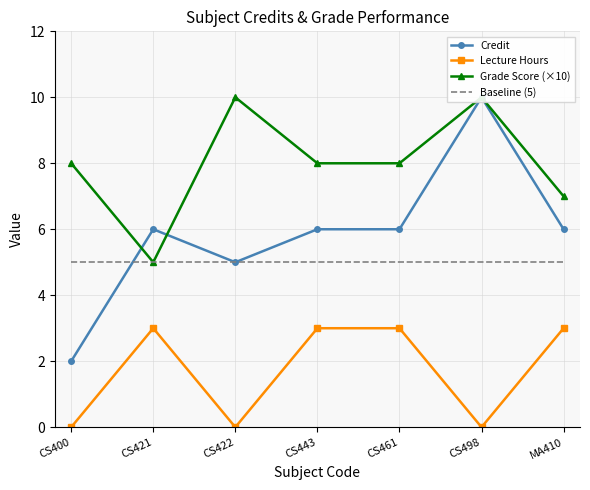

What position from the left is CS461?

5